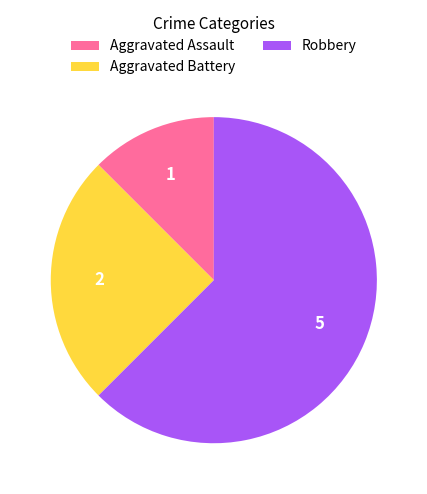

Does Aggravated Battery represent more than half of the total?

No